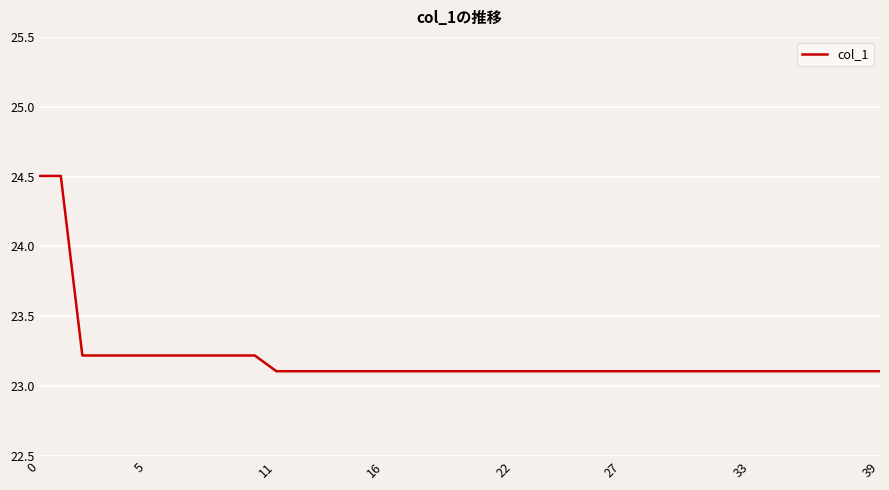

How many lines are shown in the chart?

1